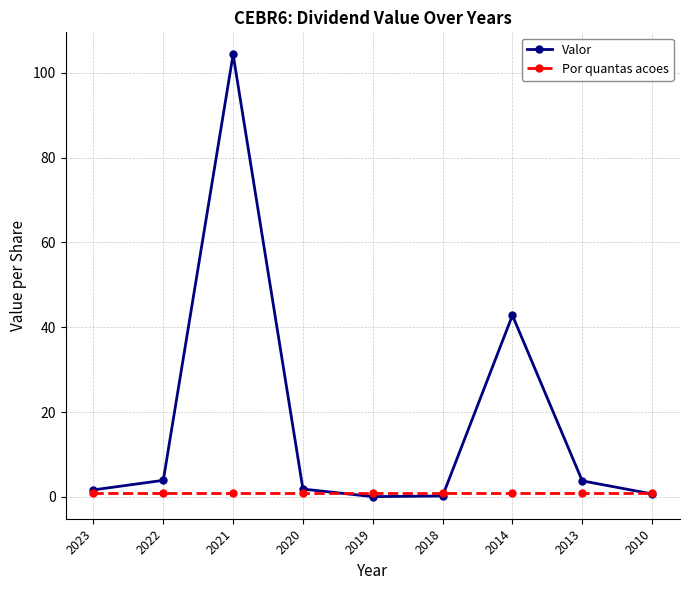

At 2021, list the series in order from smallest to largest.

Por quantas acoes, Valor